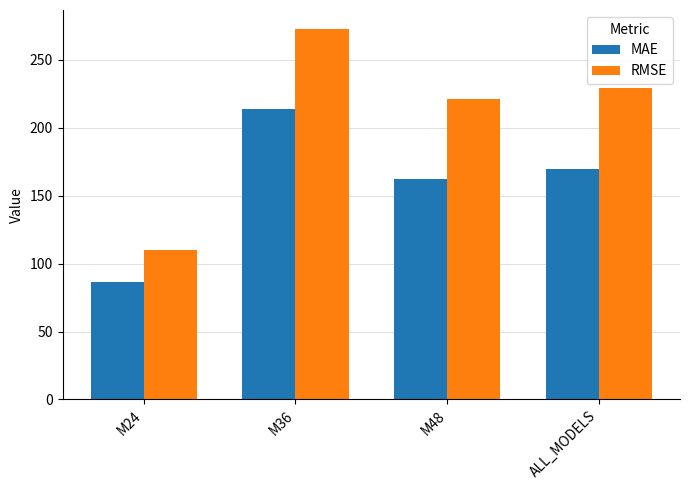

What is the minimum value shown in the chart?

86.5